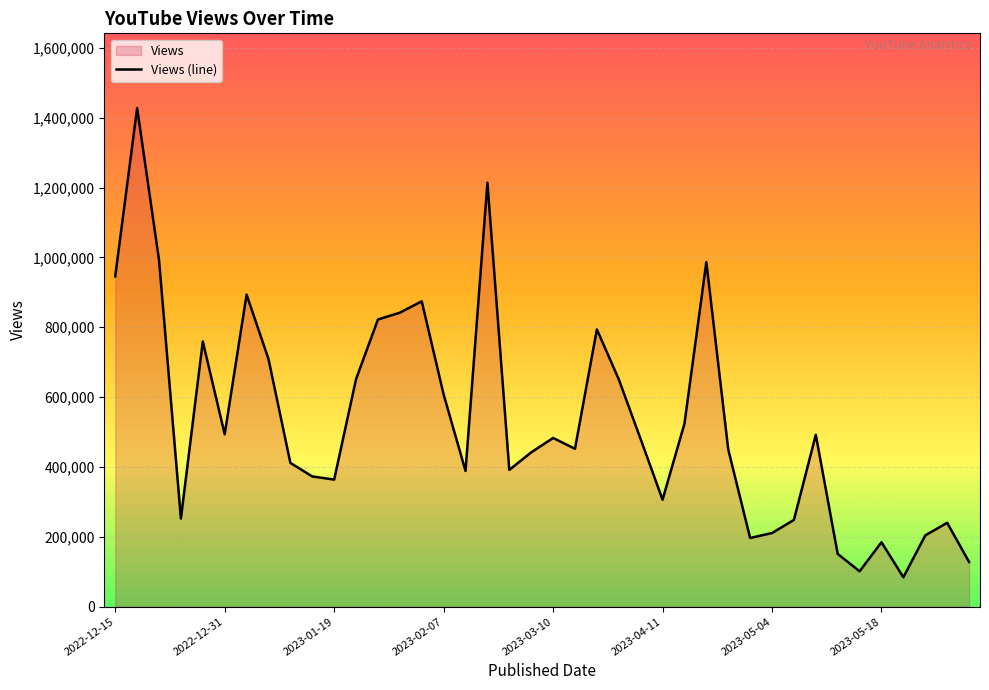

At which label does the data first exceed 479753?

2022-12-15